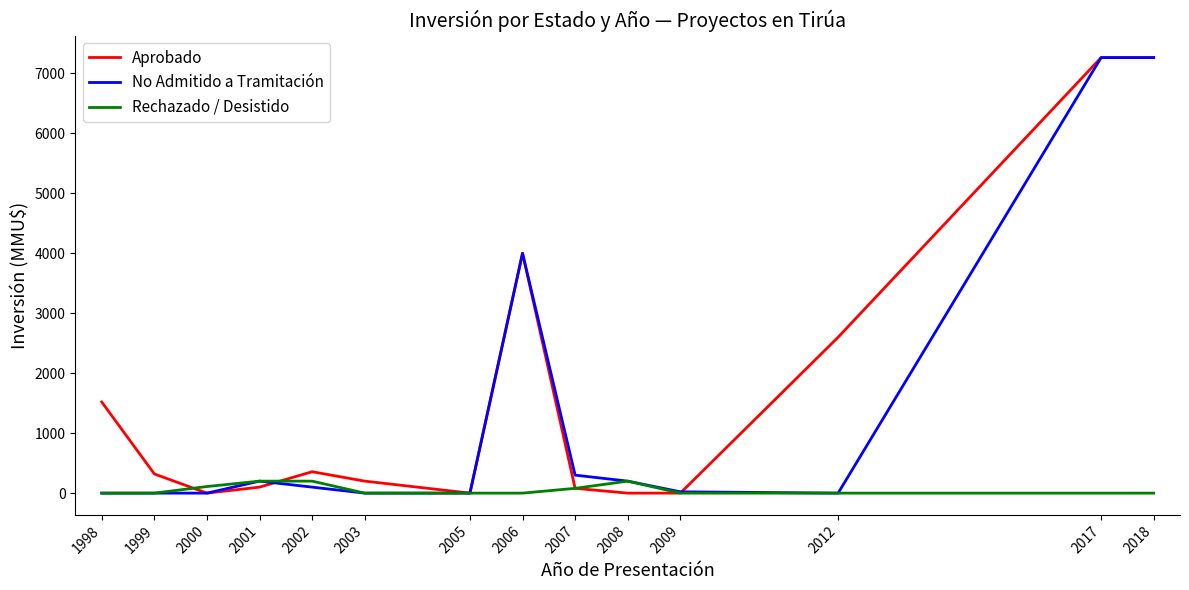

What is the maximum value shown in the chart?

7263